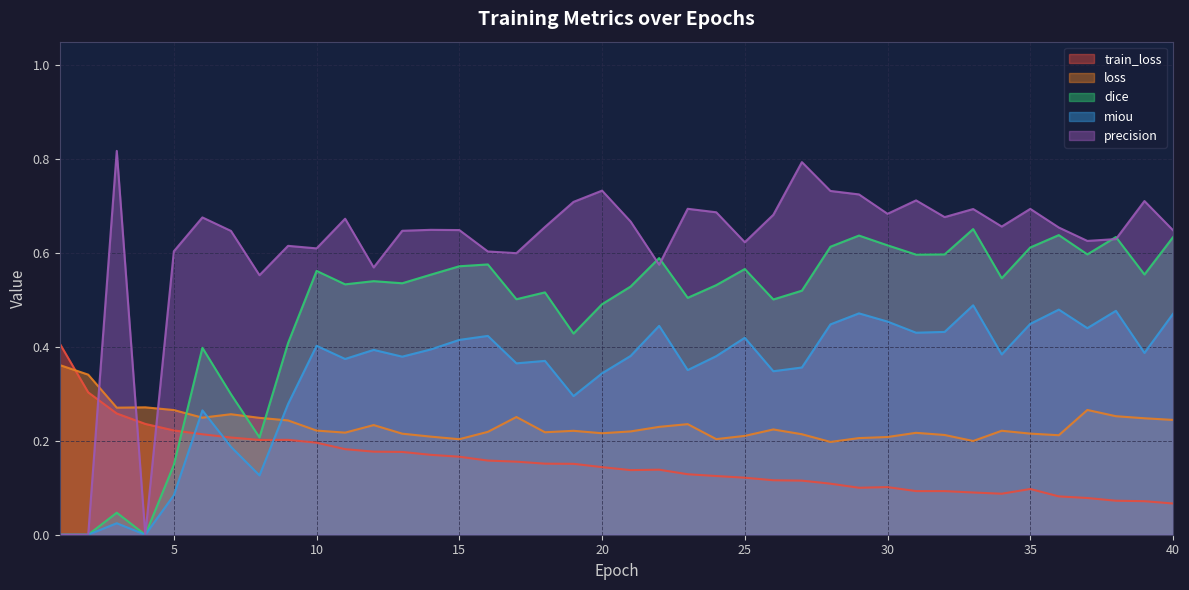

Rank the categories by miou value from highest to lowest.

33, 36, 38, 29, 40, 30, 35, 28, 22, 37, 32, 31, 16, 25, 15, 10, 14, 12, 39, 34, 21, 24, 13, 11, 18, 17, 27, 23, 26, 20, 19, 9, 6, 7, 8, 5, 3, 1, 2, 4